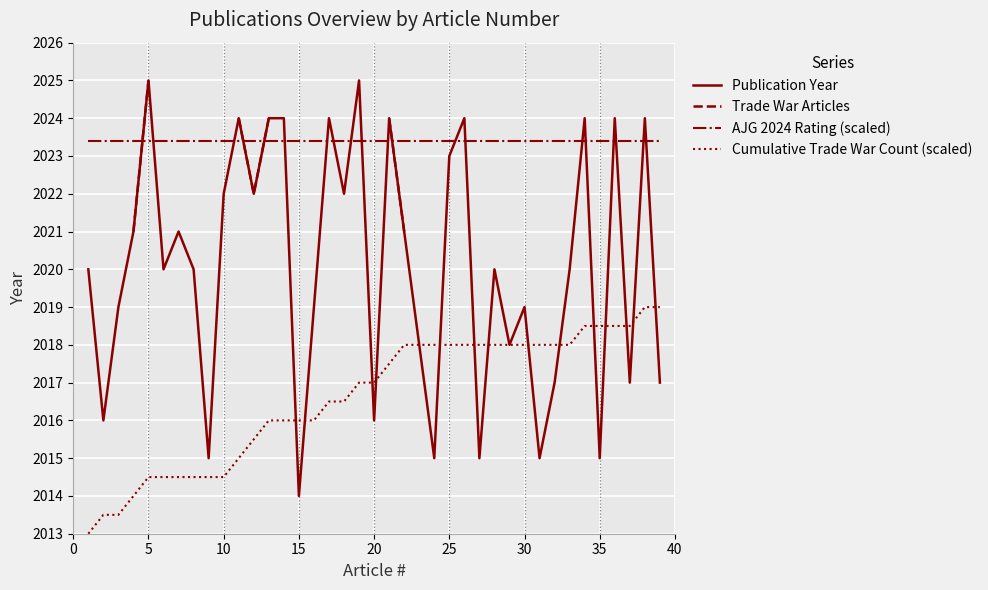

Rank the series by their maximum value, from highest to lowest.

Publication Year, Trade War Articles, AJG 2024 Rating (scaled), Cumulative Trade War Count (scaled)